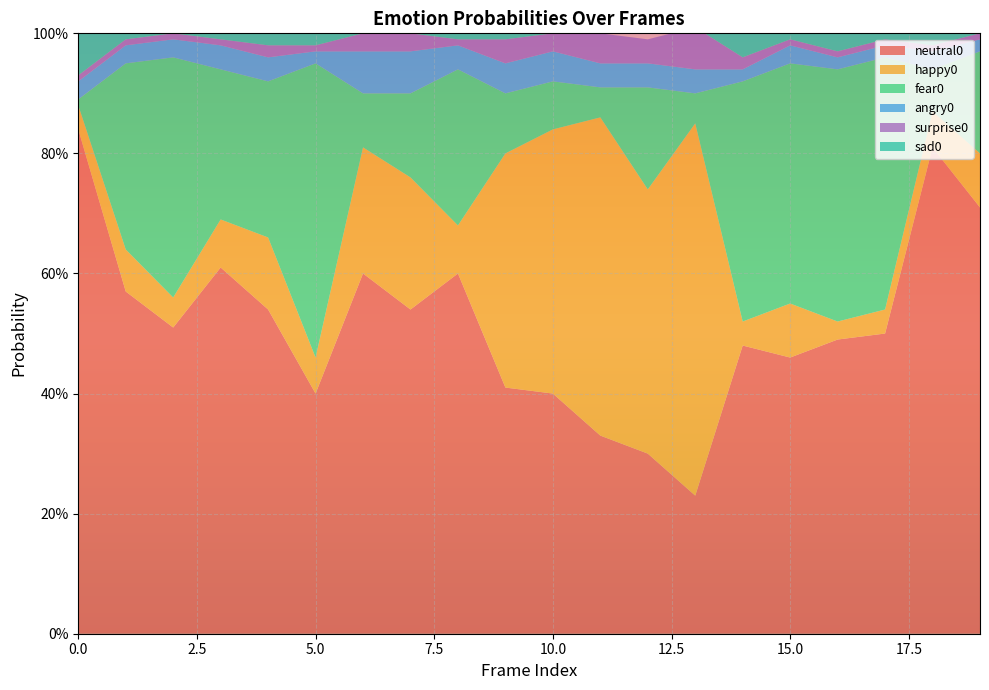

Reading right to left, what are all the values shown in this chart?

neutral0: 19=0.7	18=0.8	17=0.5	16=0.5	15=0.5	14=0.5	13=0.2	12=0.3	11=0.3	10=0.4	9=0.4	8=0.6	7=0.5	6=0.6	5=0.4	4=0.5	3=0.6	2=0.5	1=0.6	0=0.8
happy0: 19=0.1	18=0.1	17=0.0	16=0.0	15=0.1	14=0.0	13=0.6	12=0.4	11=0.5	10=0.4	9=0.4	8=0.1	7=0.2	6=0.2	5=0.1	4=0.1	3=0.1	2=0.1	1=0.1	0=0.0
fear0: 19=0.2	18=0.1	17=0.4	16=0.4	15=0.4	14=0.4	13=0.1	12=0.2	11=0.1	10=0.1	9=0.1	8=0.3	7=0.1	6=0.1	5=0.5	4=0.3	3=0.2	2=0.4	1=0.3	0=0.0
angry0: 19=0.0	18=0.0	17=0.0	16=0.0	15=0.0	14=0.0	13=0.0	12=0.0	11=0.0	10=0.1	9=0.1	8=0.0	7=0.1	6=0.1	5=0.0	4=0.0	3=0.0	2=0.0	1=0.0	0=0.0
surprise0: 19=0.0	18=0.0	17=0.0	16=0.0	15=0.0	14=0.0	13=0.1	12=0.0	11=0.1	10=0.0	9=0.0	8=0.0	7=0.0	6=0.0	5=0.0	4=0.0	3=0.0	2=0.0	1=0.0	0=0.0
sad0: 19=0.0	18=0.0	17=0.0	16=0.0	15=0.0	14=0.1	13=0.0	12=0.0	11=0.0	10=0.0	9=0.0	8=0.0	7=0.0	6=0.0	5=0.1	4=0.1	3=0.1	2=0.0	1=0.1	0=0.1